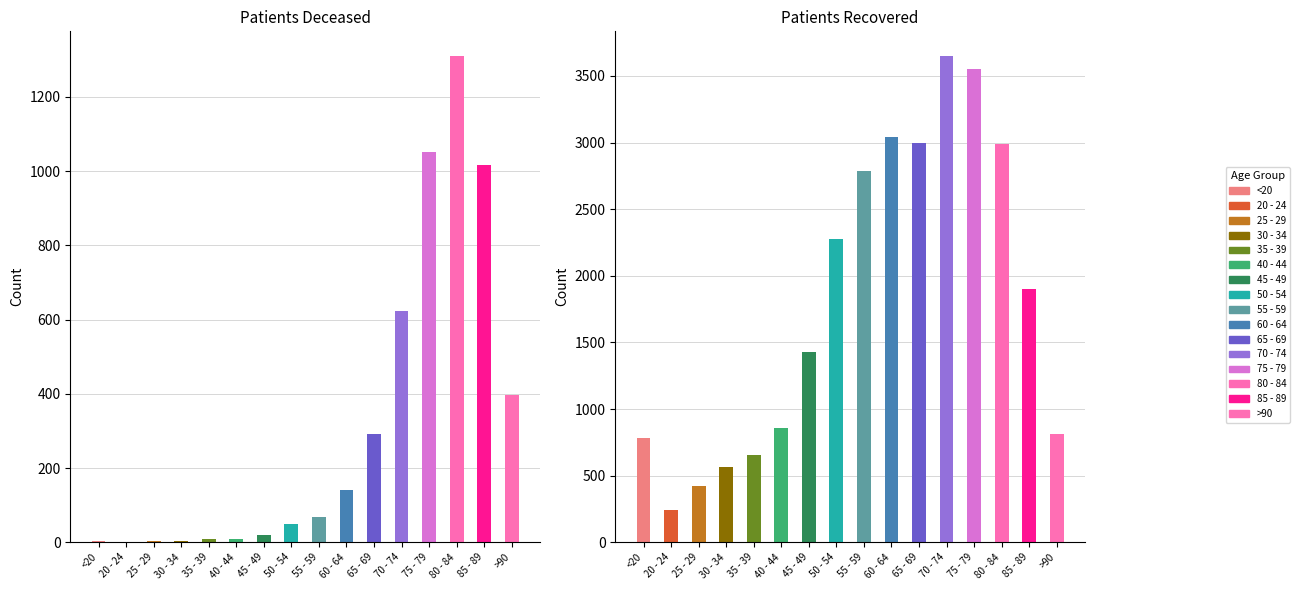

Rank the series by their average value, from highest to lowest.

patients_recovered, patients_deceased